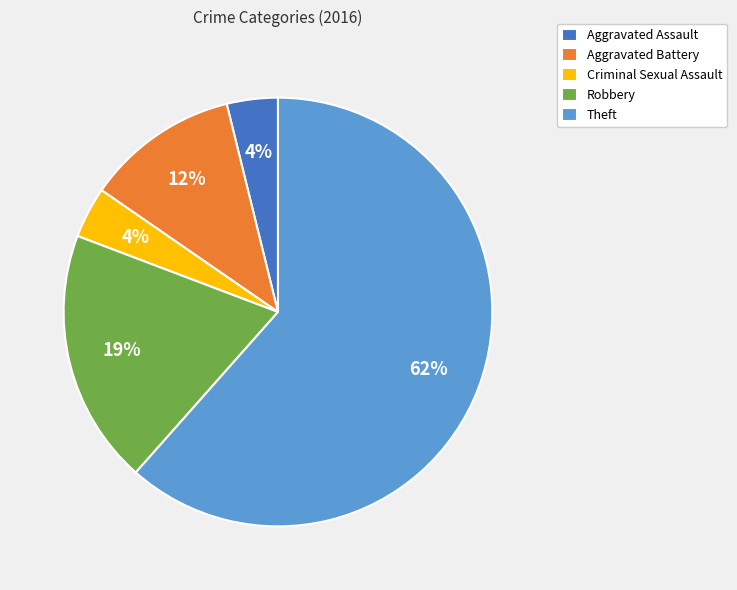

Which has a higher value, Aggravated Battery or Aggravated Assault?

Aggravated Battery